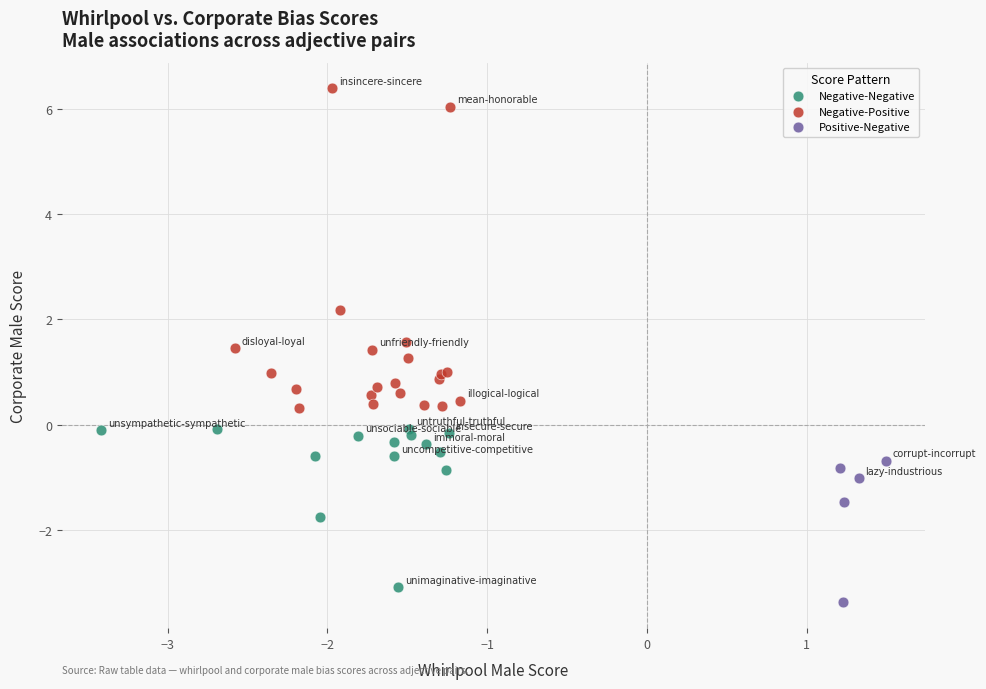

Which series has the largest Y range (max minus min)?

Negative-Positive